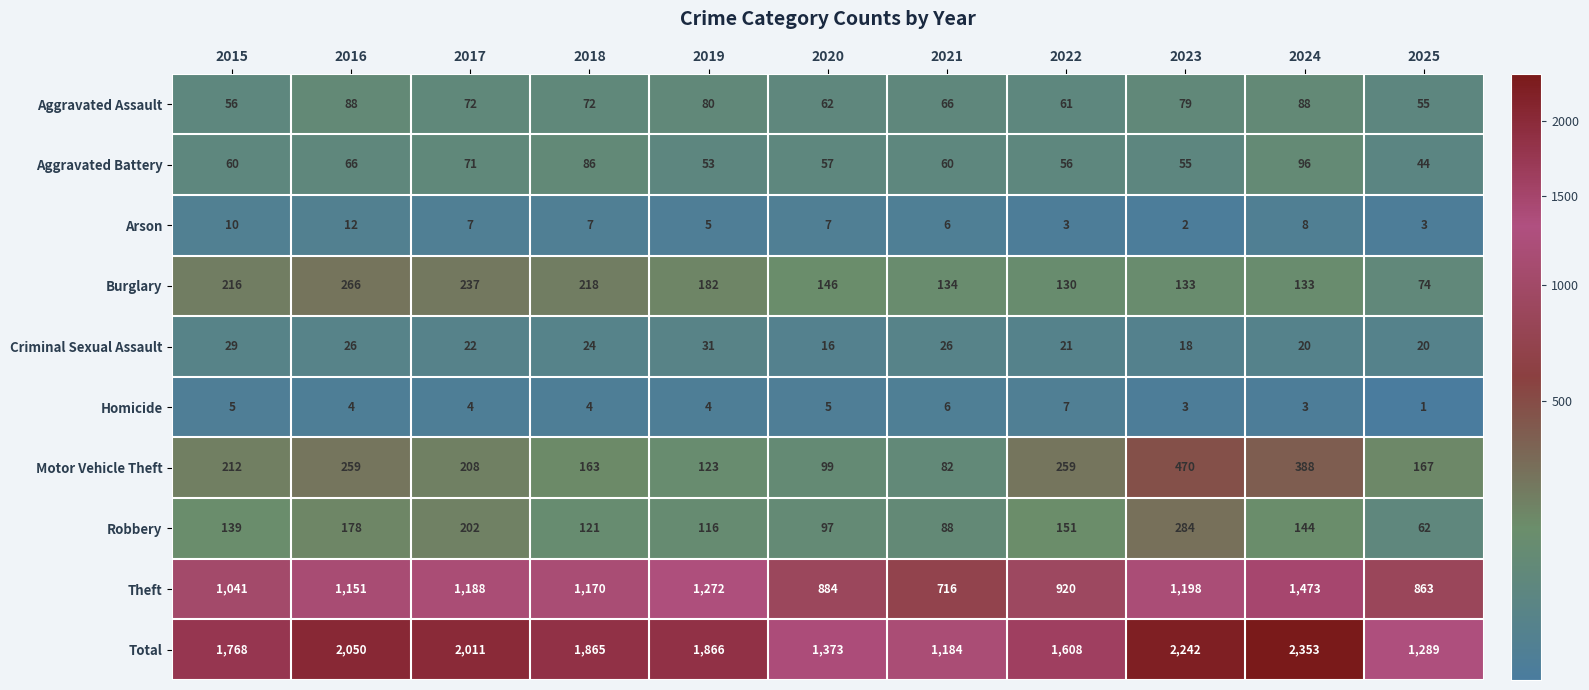

List the series in order of their peak value, lowest first.

Homicide, Arson, Criminal Sexual Assault, Aggravated Assault, Aggravated Battery, Burglary, Robbery, Motor Vehicle Theft, Theft, Total